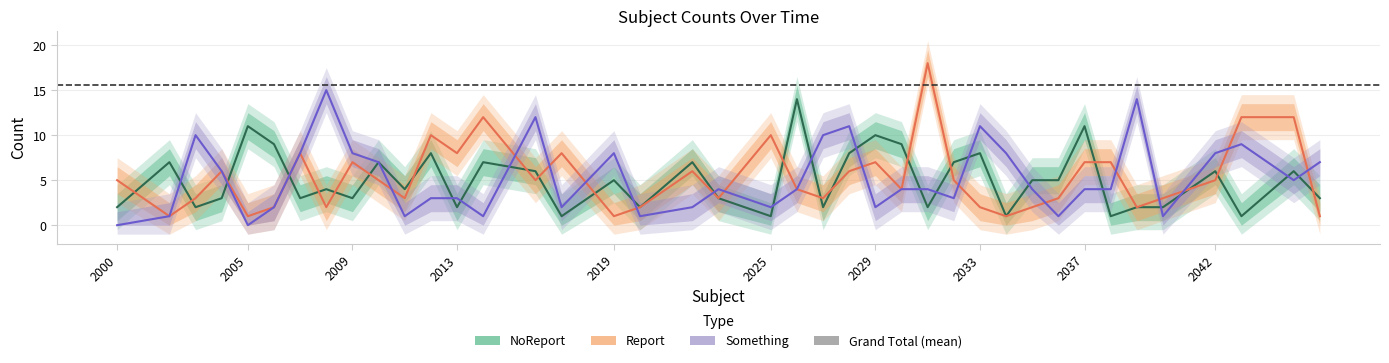

What are all the series names shown in the legend?

NoReport, Report, Something